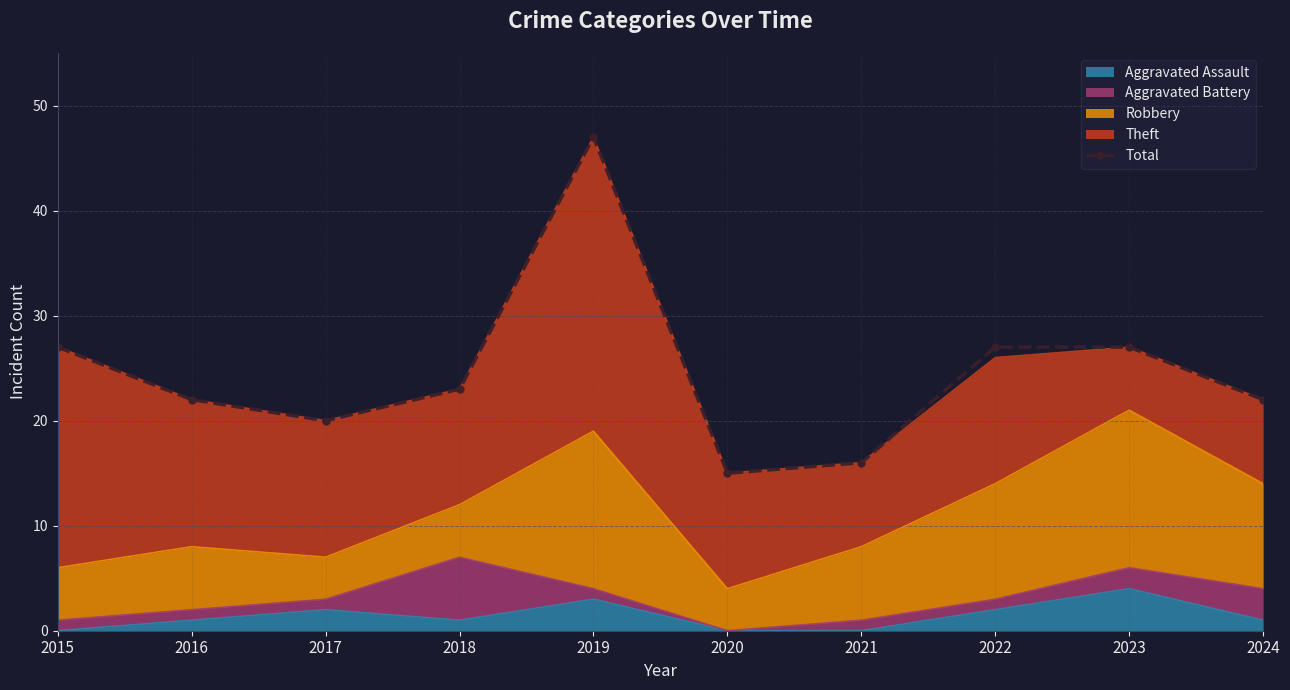

What is the value of the 1st point from the left?

27